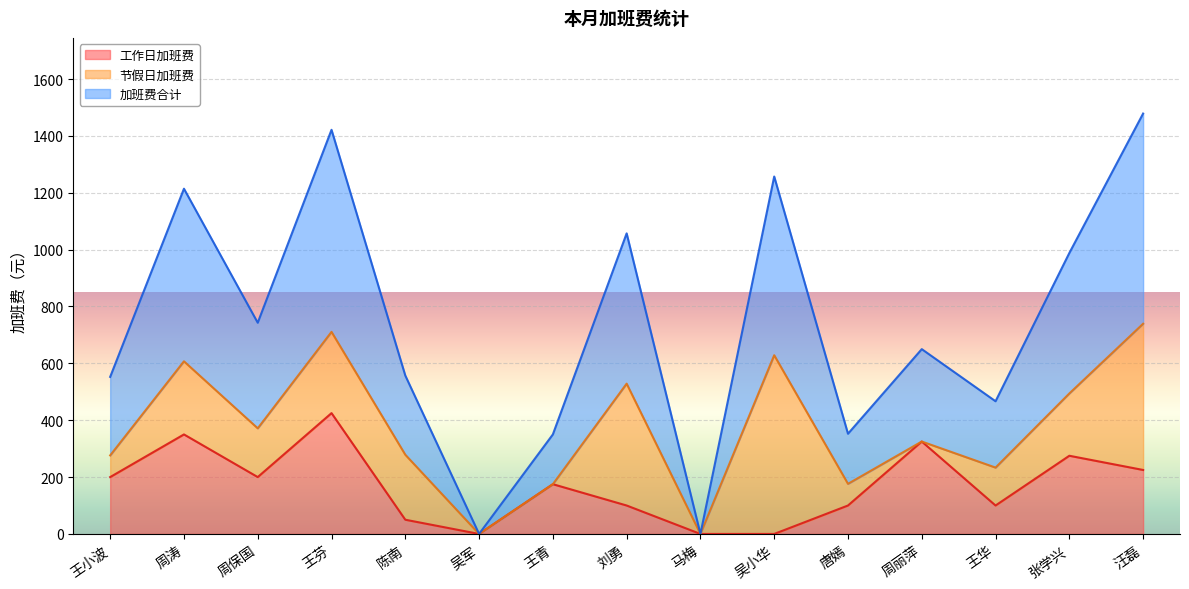

Is it true that 加班费合计 equals 982.8 at 周涛?

False